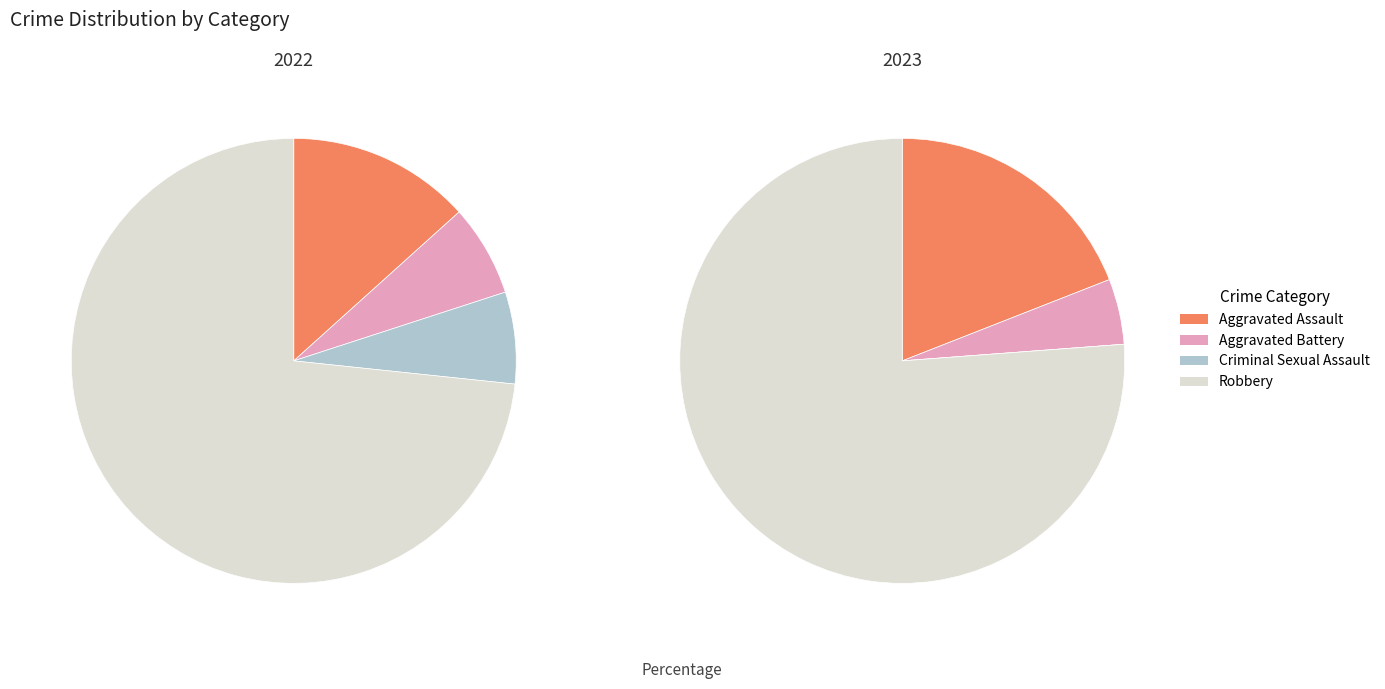

How many segments does this pie chart have?

4